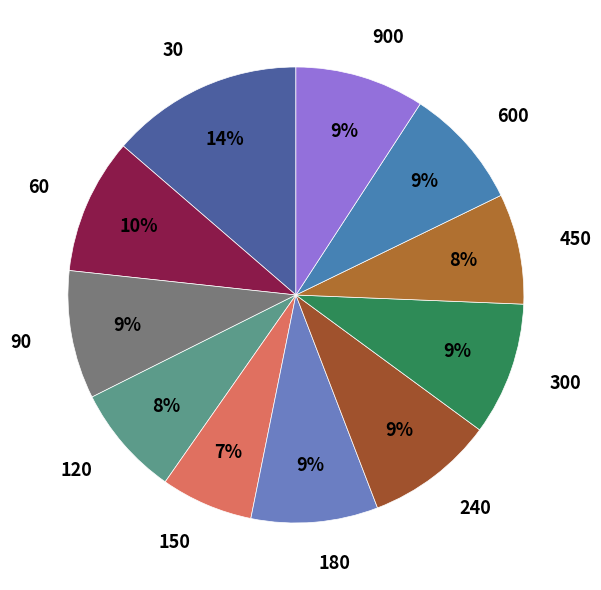

How many slices are in this pie chart?

11